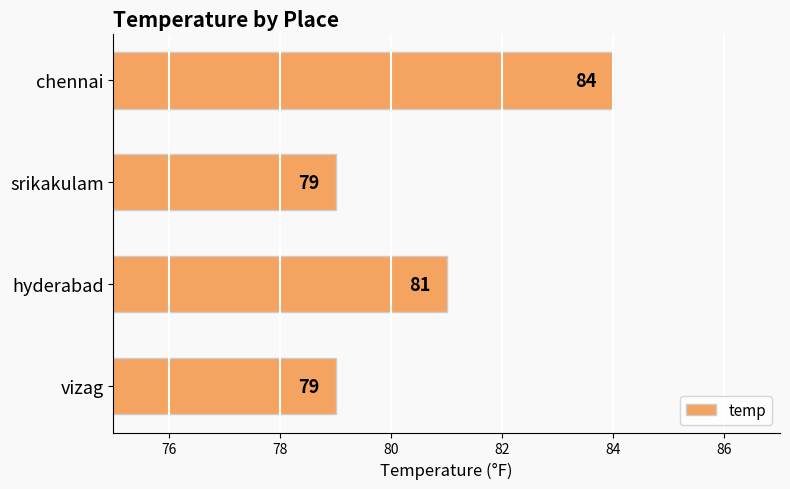

Does the chart contain stacked bars?

No